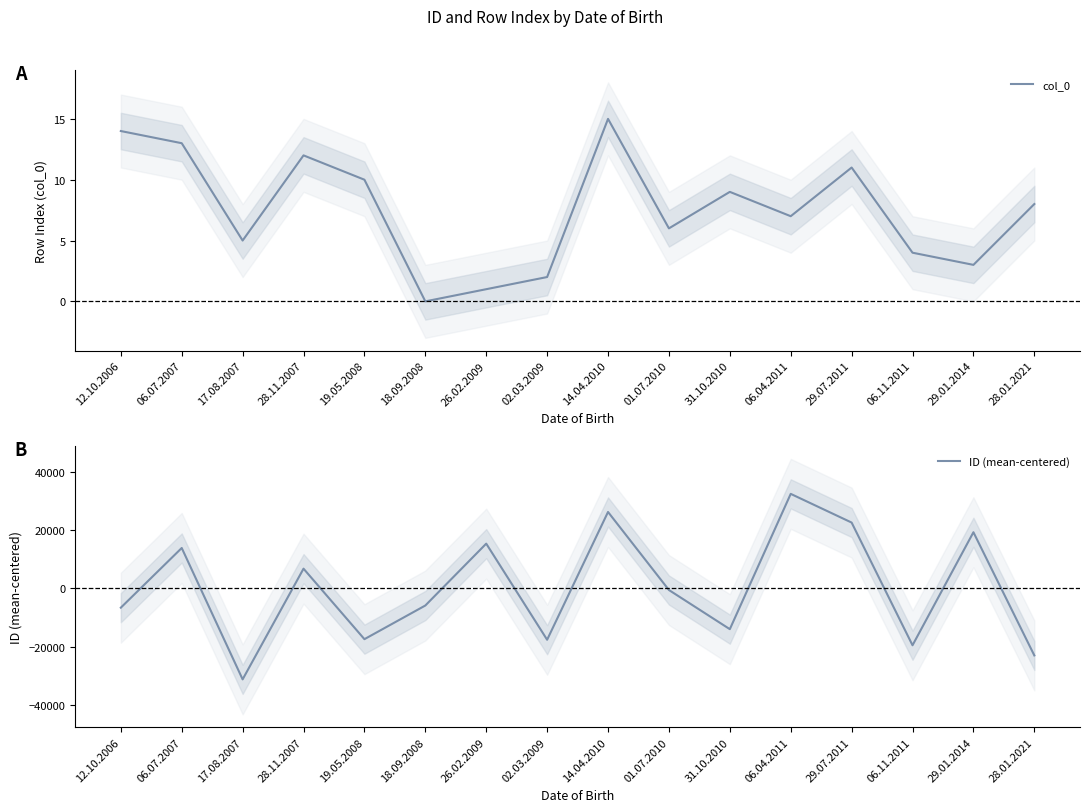

Reading right to left, list all the values displayed in this chart.

col_0: 28.01.2021=8	29.01.2014=3	06.11.2011=4	29.07.2011=11	06.04.2011=7	31.10.2010=9	01.07.2010=6	14.04.2010=15	02.03.2009=2	26.02.2009=1	18.09.2008=0	19.05.2008=10	28.11.2007=12	17.08.2007=5	06.07.2007=13	12.10.2006=14
ID (mean-centered): 28.01.2021=-23027	29.01.2014=19215	06.11.2011=-19548	29.07.2011=22531	06.04.2011=32370	31.10.2010=-14025	01.07.2010=-599	14.04.2010=26164	02.03.2009=-17656	26.02.2009=15303	18.09.2008=-5913	19.05.2008=-17455	28.11.2007=6719	17.08.2007=-31240	06.07.2007=13814	12.10.2006=-6653